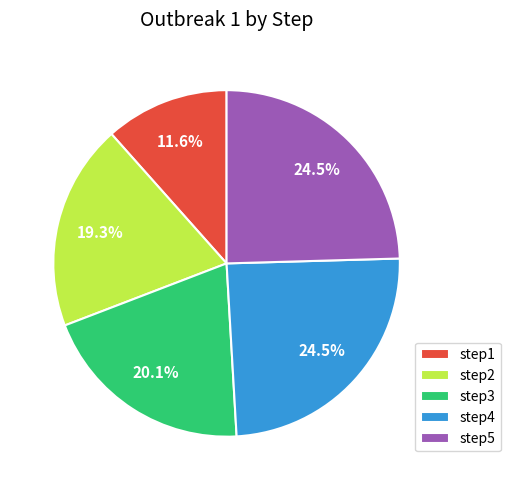

To the nearest percent, what is the combined percentage of step2 and step3?

39%